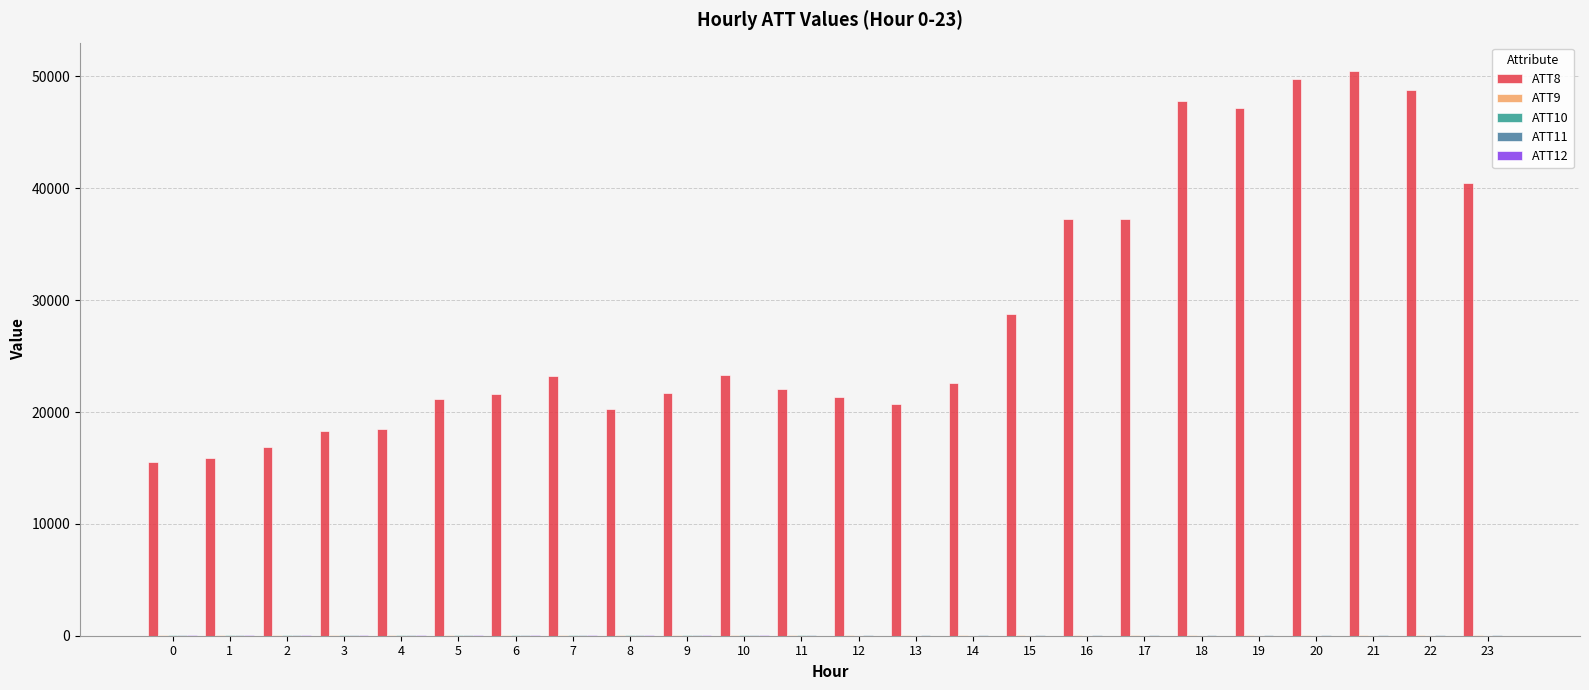

Which series has the largest total across all categories?

ATT8